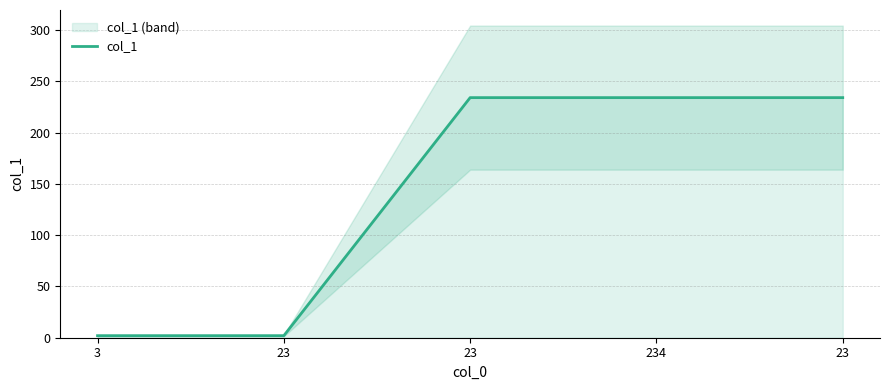

At which category does the chart reach its peak across all series?

23